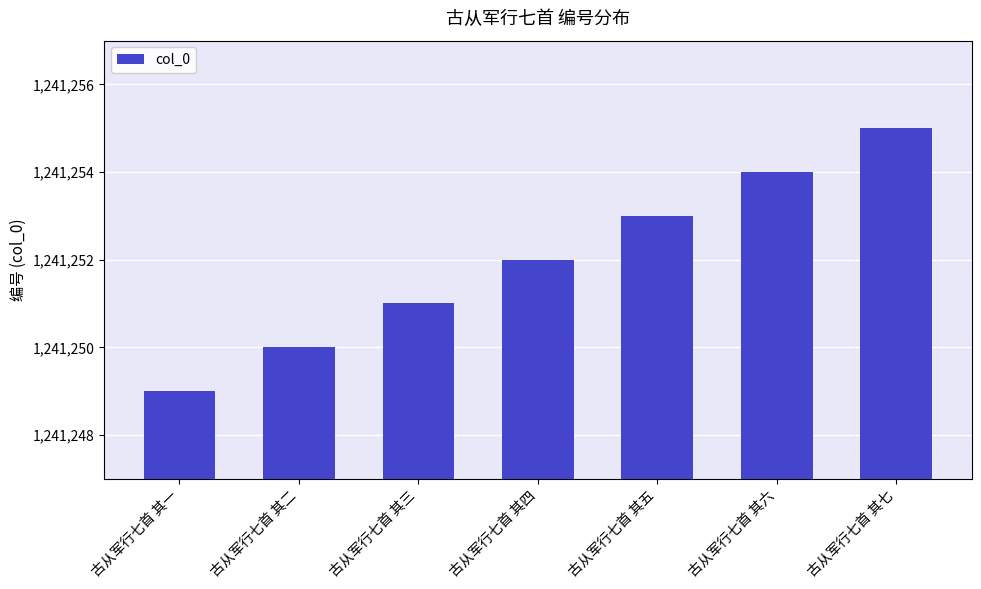

How many data points are less than 1241252?

3